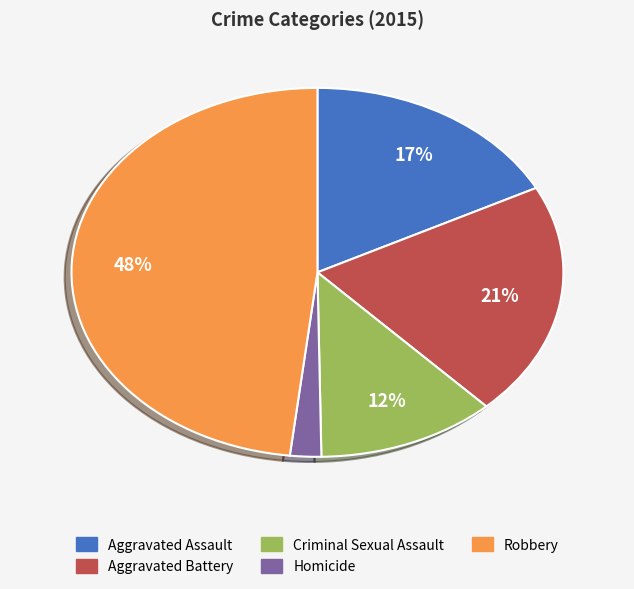

To the nearest percent, what is the average slice percentage?

20%